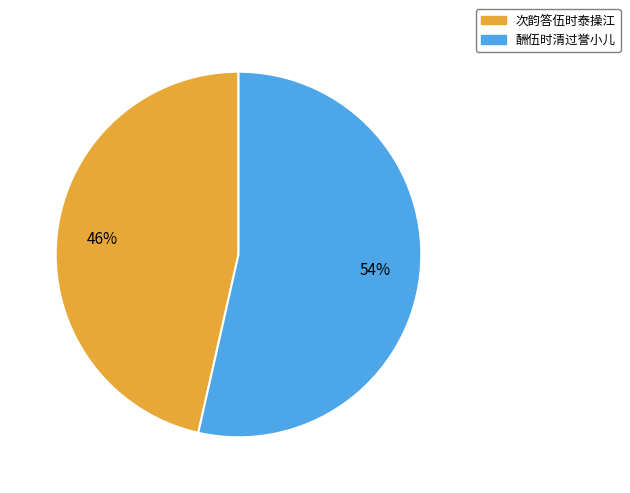

Which has a higher value, 酬伍时清过誉小儿 or 次韵答伍时泰操江?

酬伍时清过誉小儿